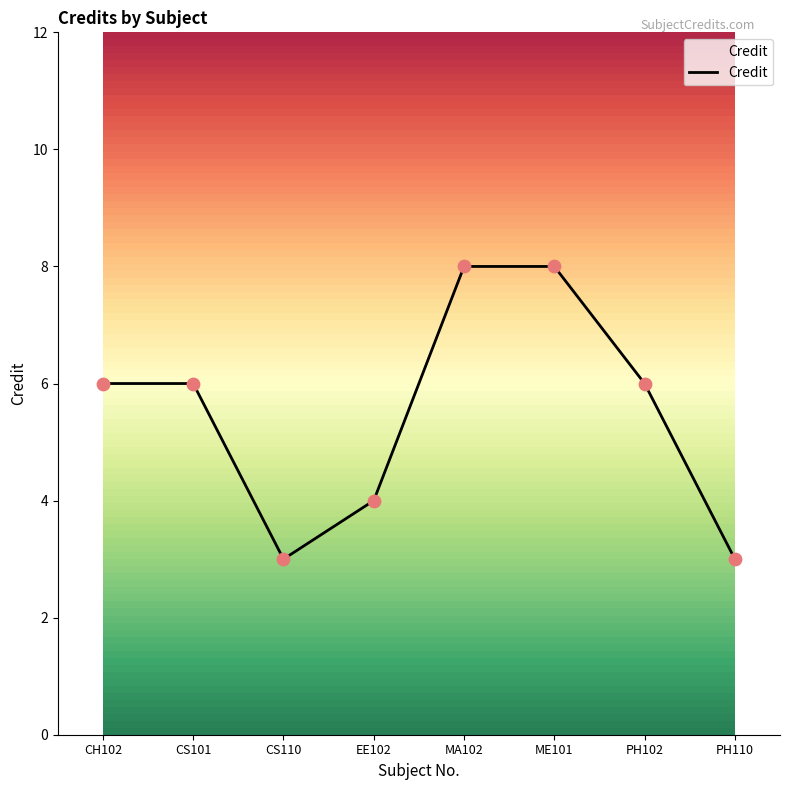

Approximately how many times larger is the value at CS101 compared to EE102?

1.5